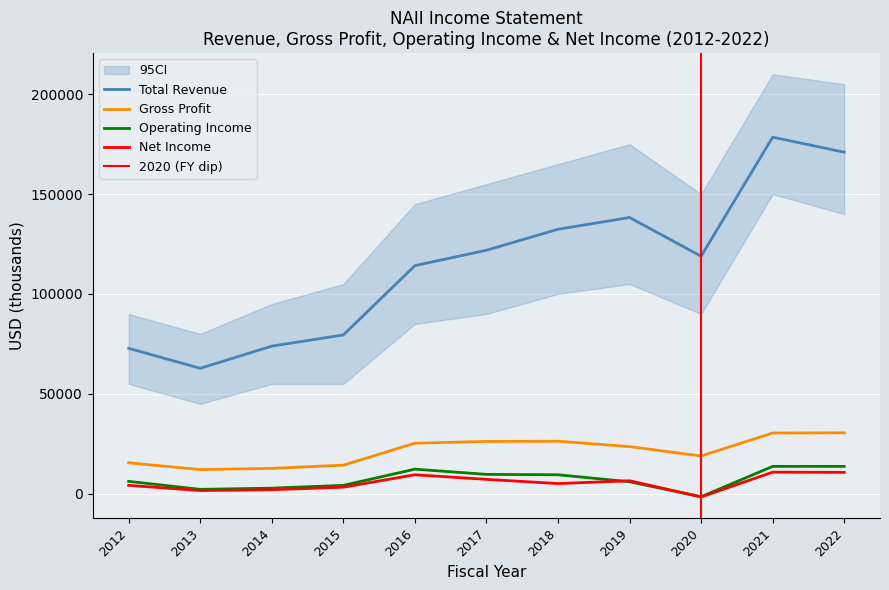

Which label corresponds to the smallest value in the chart?

2020